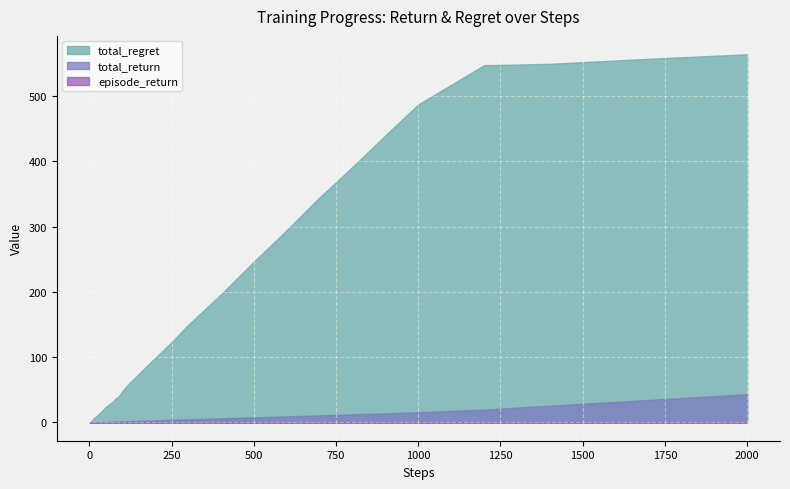

What is the maximum value for total_regret?

564.3